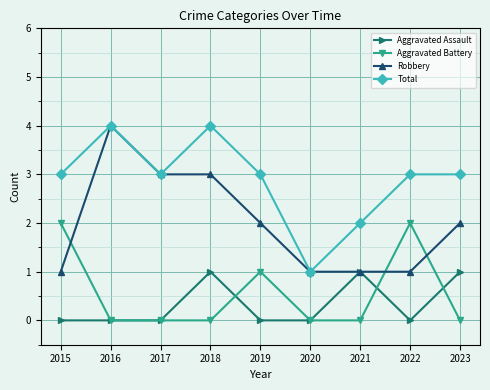

True or false: Aggravated Assault and Total intersect in this chart.

False